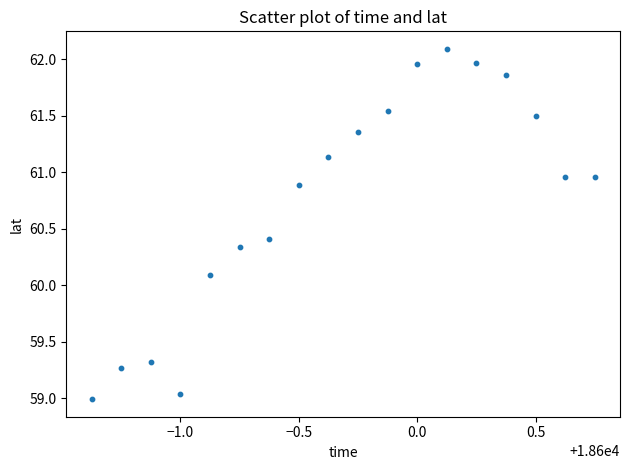

What is the range of X values (max minus min)?

2.1